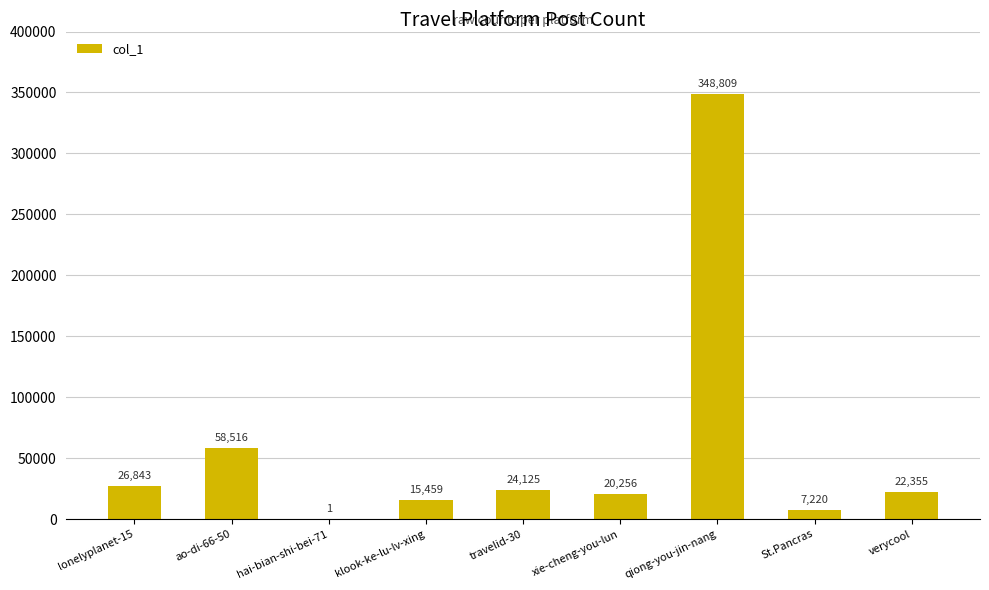

What is the change in value from ao-di-66-50 to travelid-30?

-34391